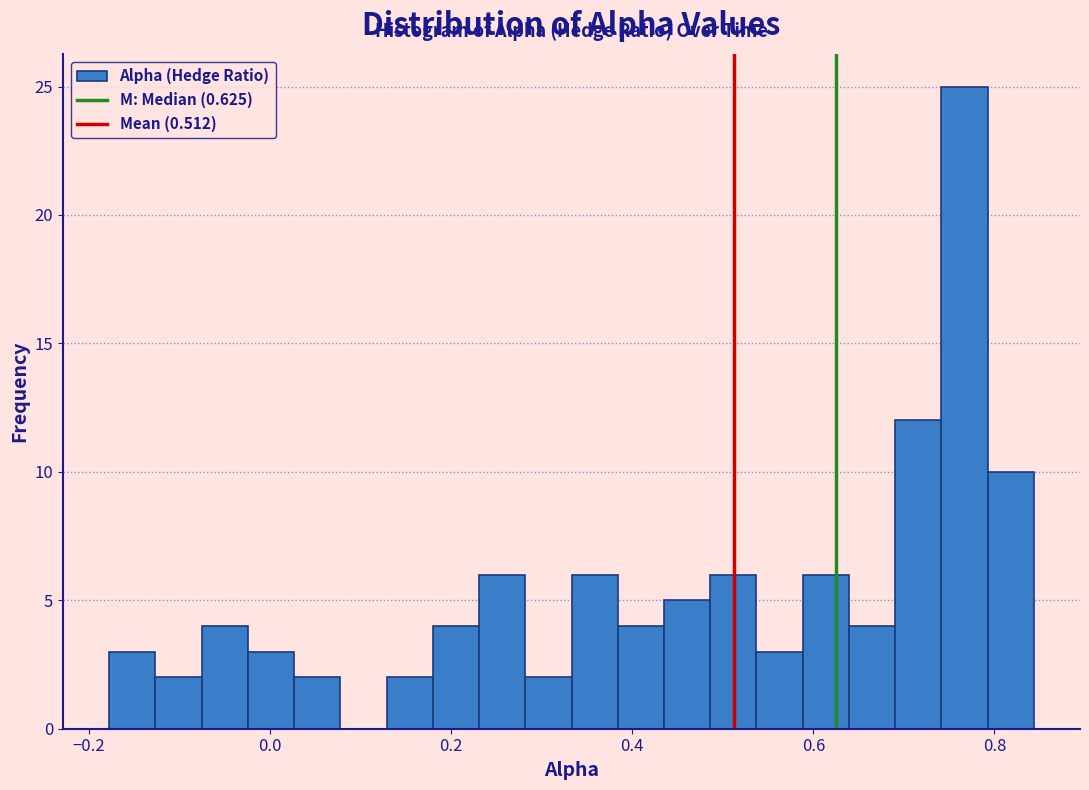

Read against the x-axis, roughly where is the centre of the tallest bar?

0.76